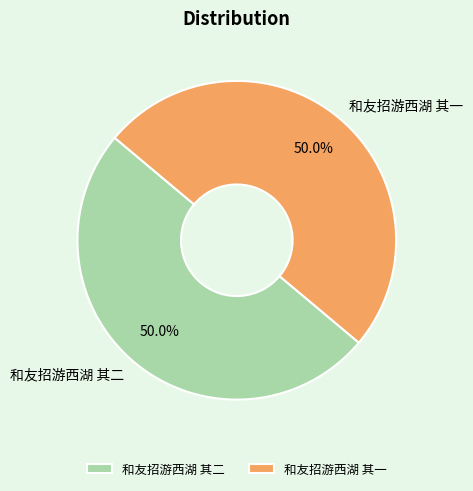

What percentage is the 和友招游西湖 其一 slice, to the nearest percent?

50%